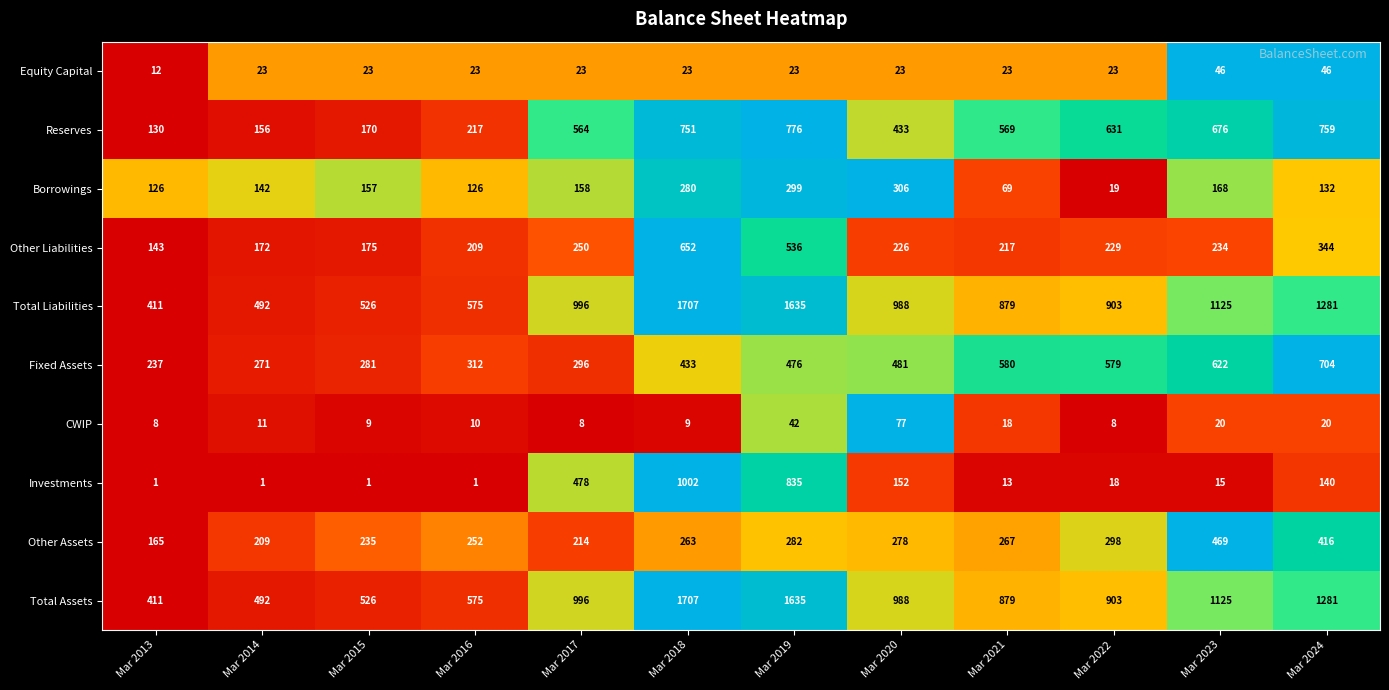

List the labels in order of Other Assets value, largest first.

Mar 2023, Mar 2024, Mar 2022, Mar 2019, Mar 2020, Mar 2021, Mar 2018, Mar 2016, Mar 2015, Mar 2017, Mar 2014, Mar 2013